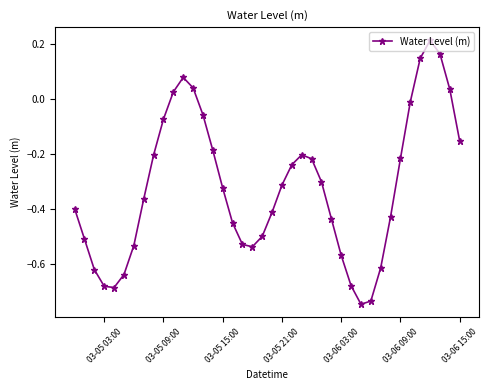

True or false: there are more than 1 points higher than both neighbors.

True